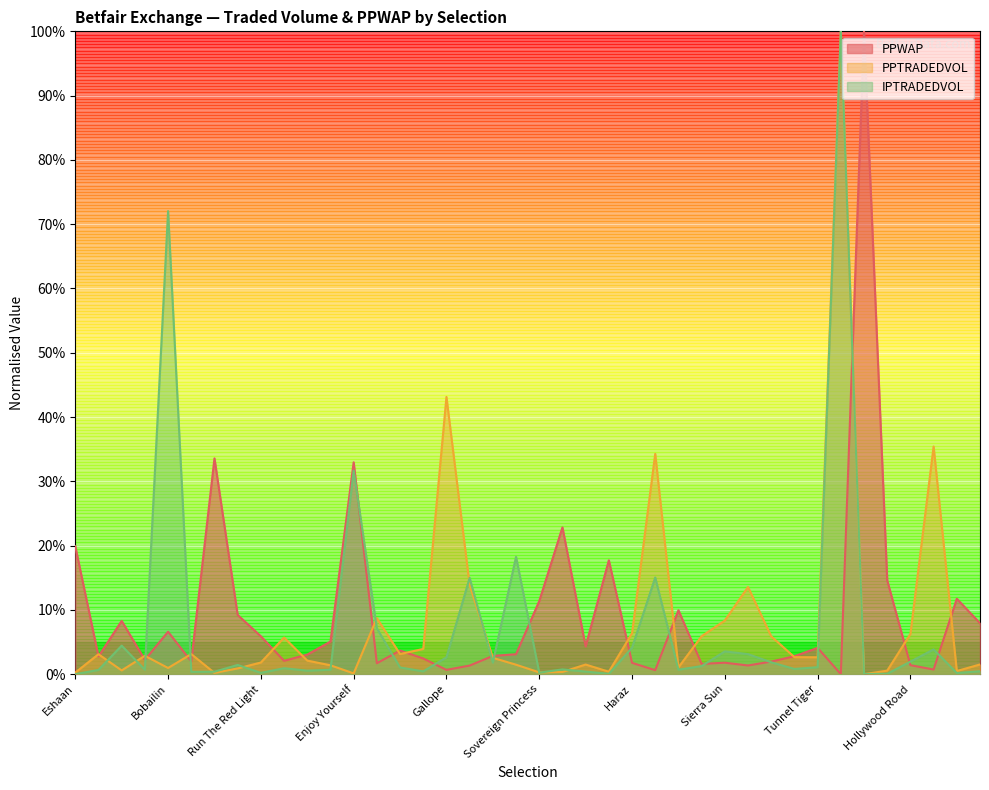

What is the difference between the PPTRADEDVOL values at Fishermans Blues and Belclare Boy?

33.3